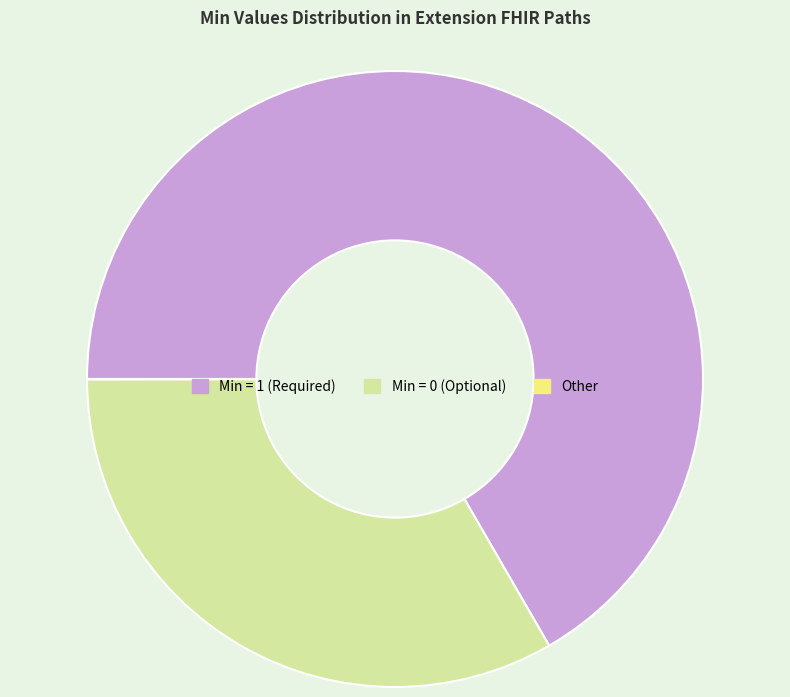

Does Min = 1 (Required) represent more than half of the total?

Yes